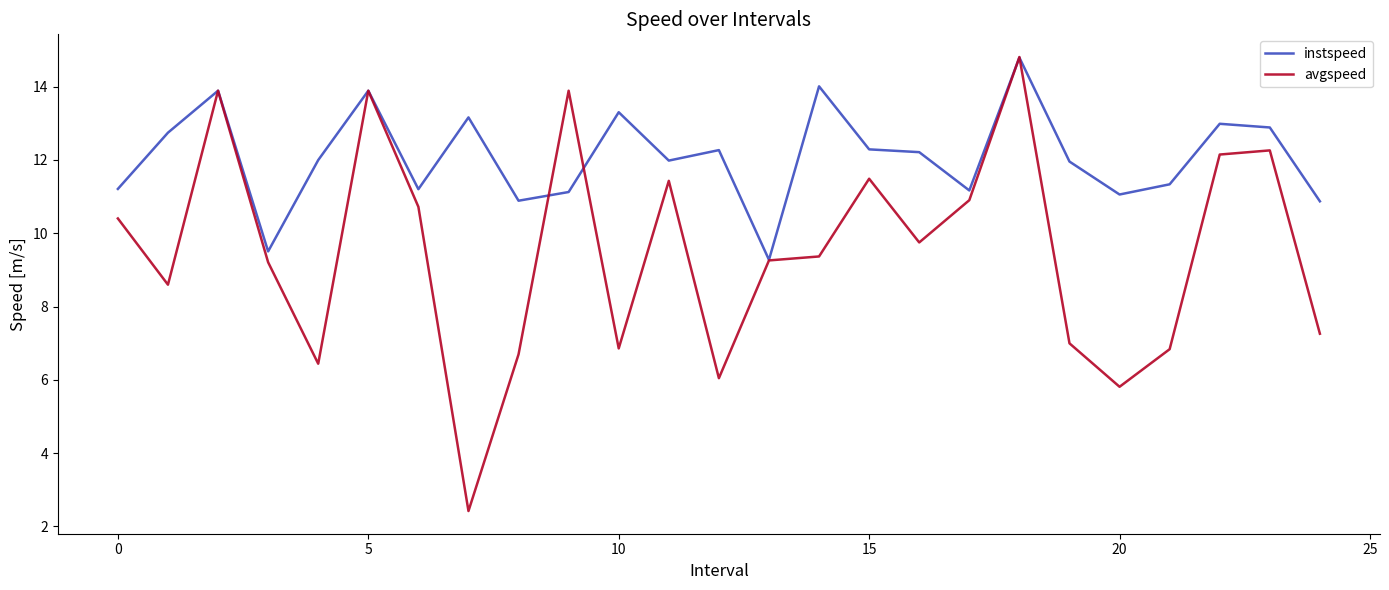

Which series has the largest range (max minus min)?

avgspeed